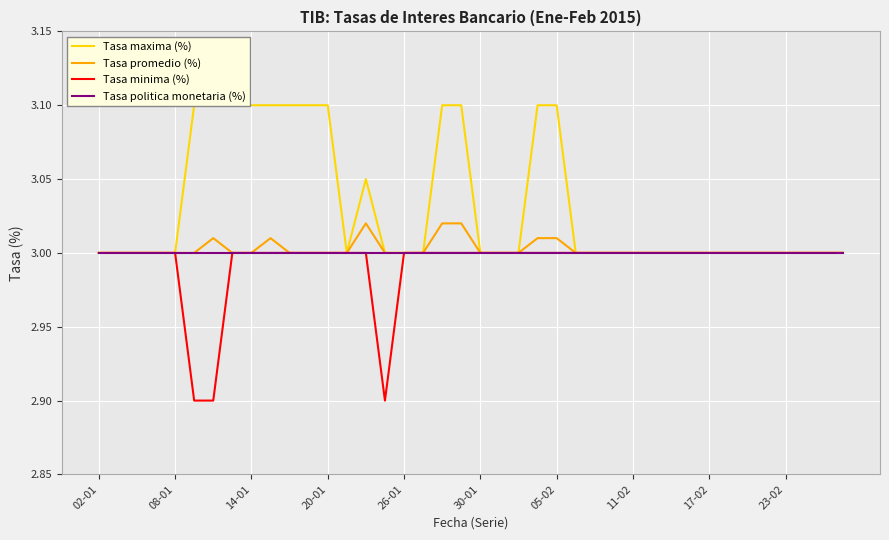

The value of Tasa politica monetaria (%) at 02-01 is 3.0. True or false?

True